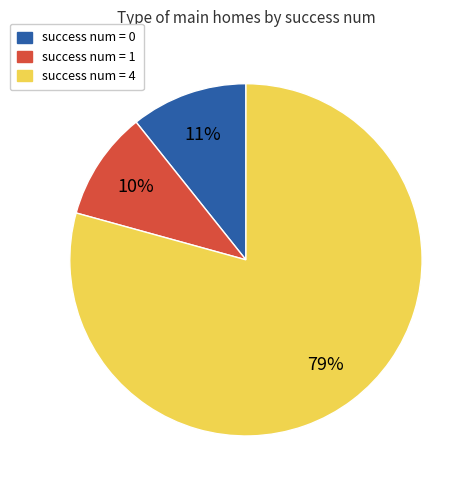

Is there any slice that represents more than half of the pie?

Yes